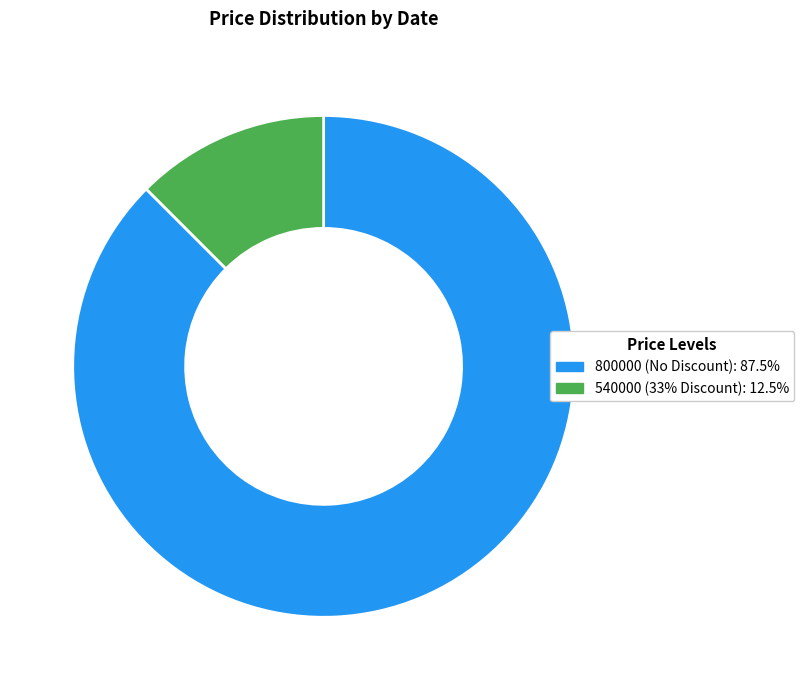

How many segments does this pie chart have?

2